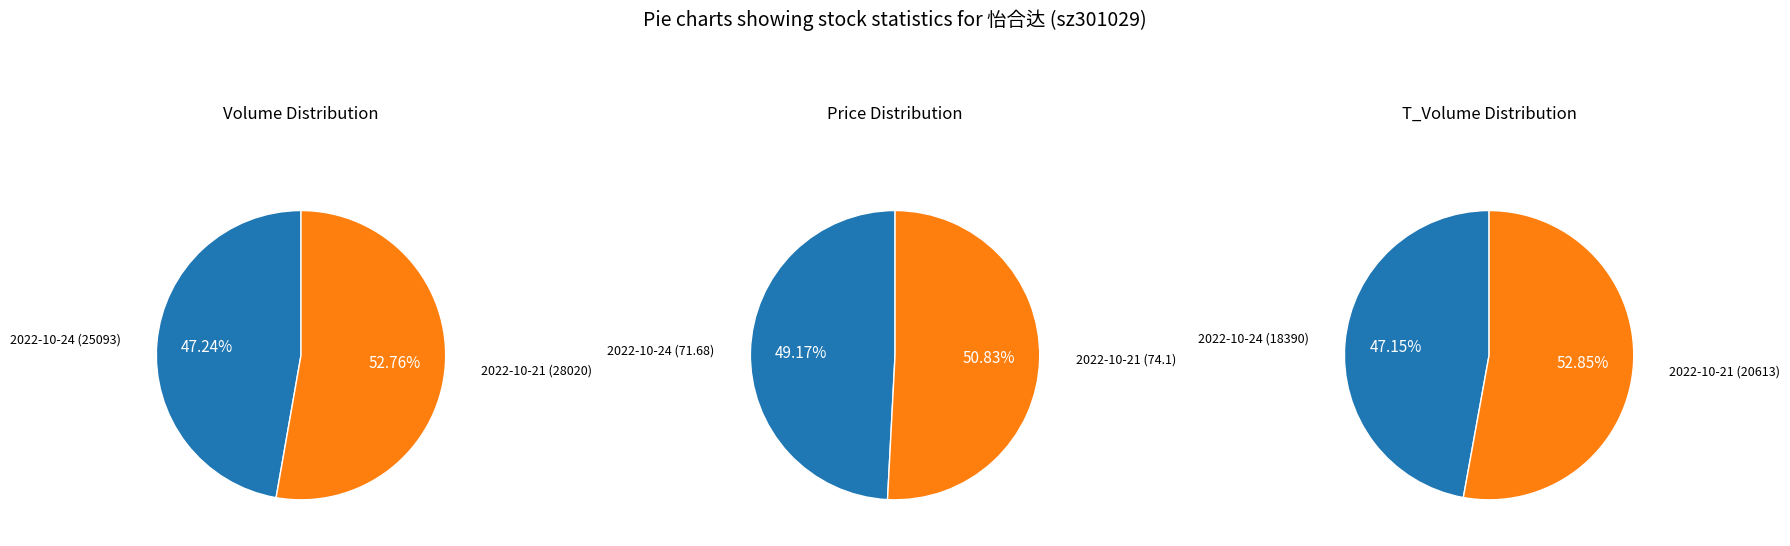

What is the spread (max minus min) of values at 1?

2.4